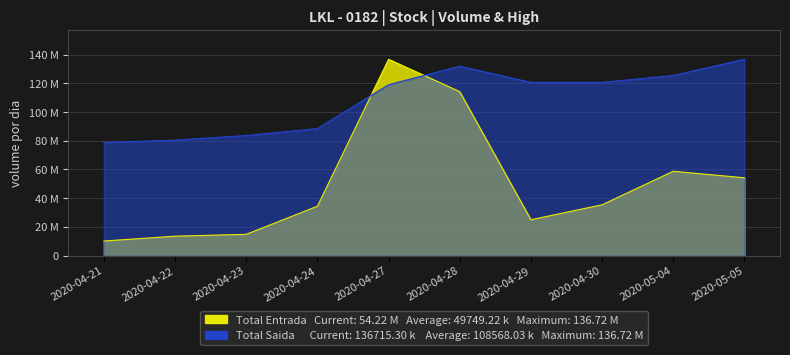

What is the label of the 5th point from the right?

2020-04-28